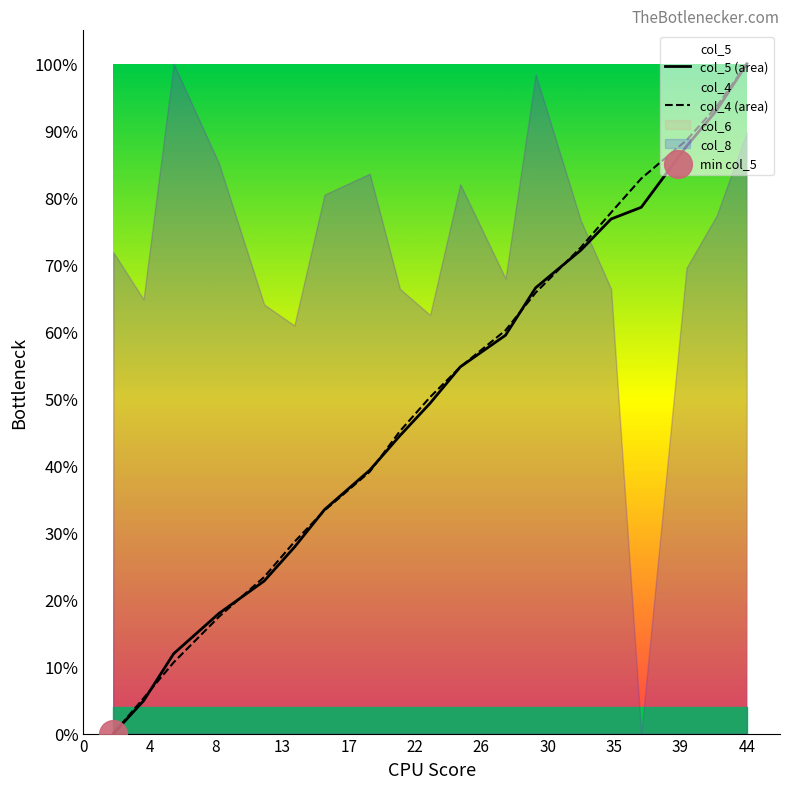

At how many categories does at least one series exceed 0?

18